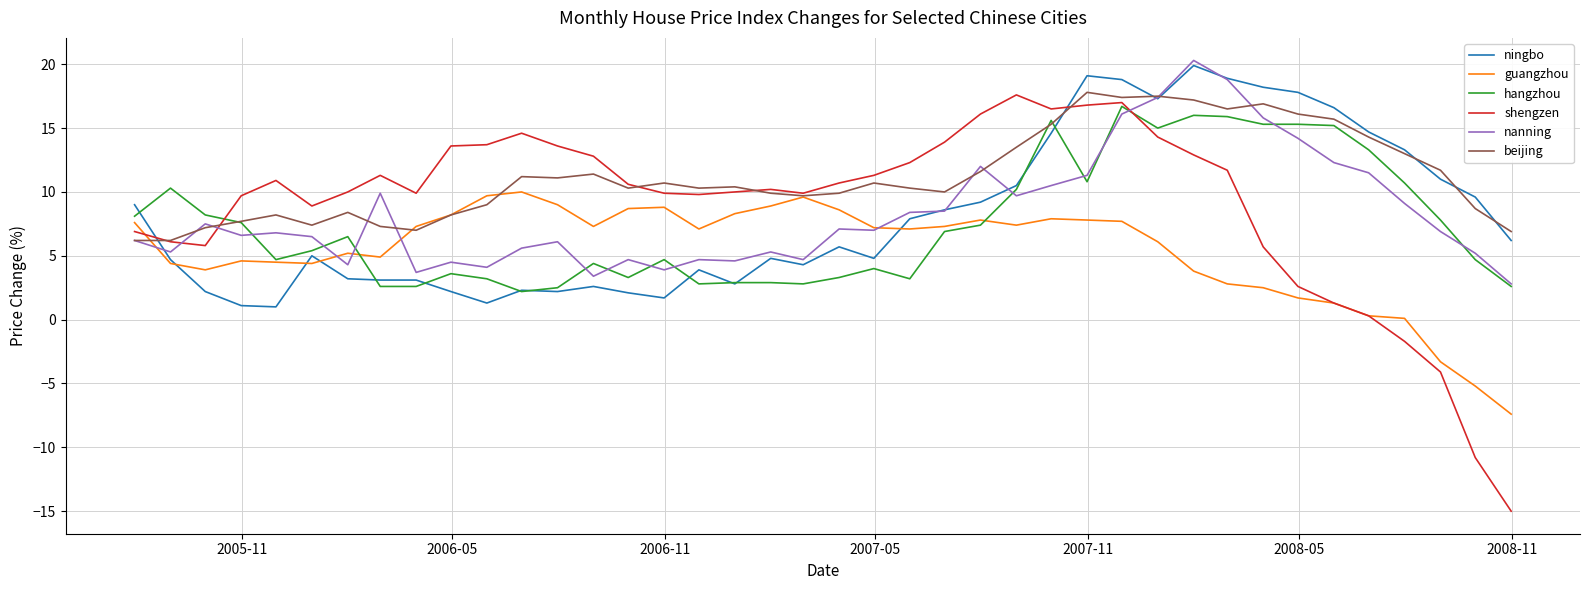

What are all the series names shown in the legend?

ningbo, guangzhou, hangzhou, shengzen, nanning, beijing